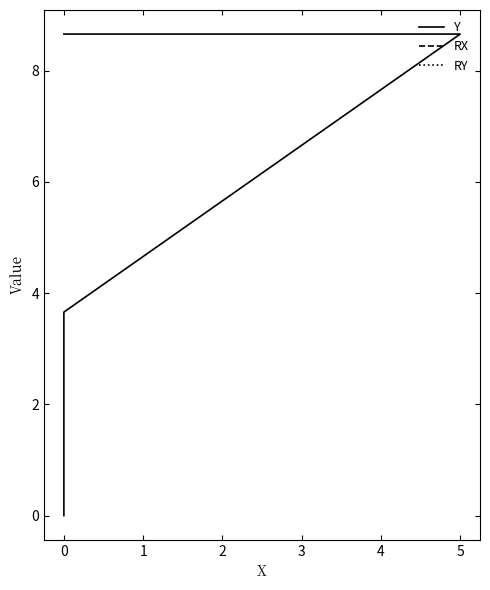

True or false: the data shows 0 at x.

True